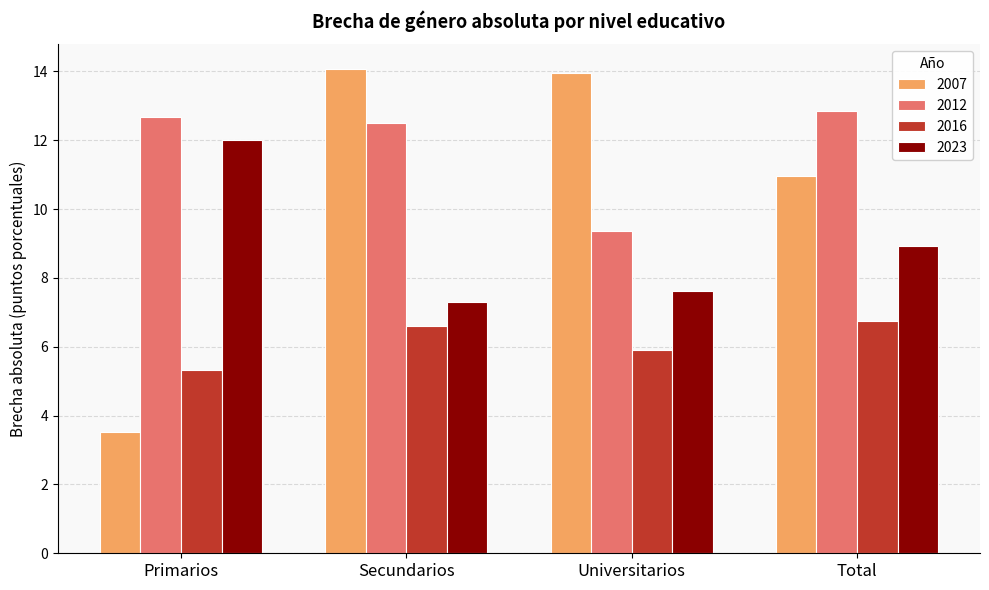

What is the minimum value shown in the chart?

3.5